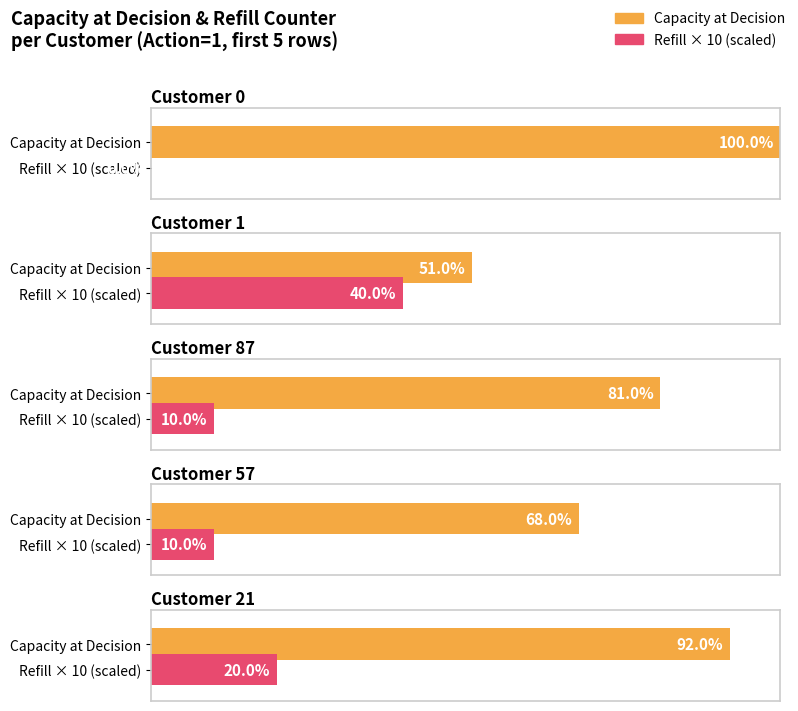

Between Customer 57 and Customer 21, which is larger?

Customer 21